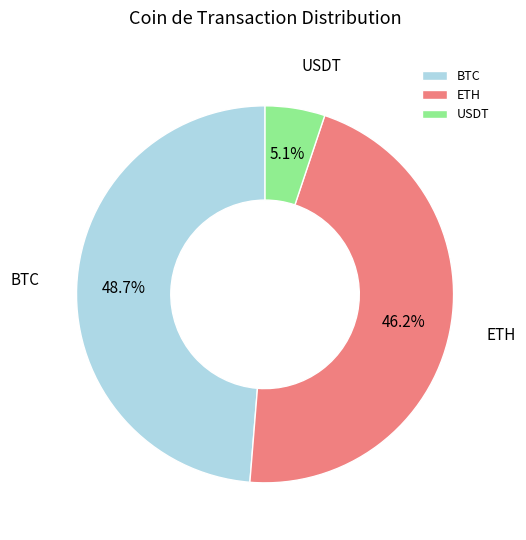

To the nearest percent, what is the difference between the largest and smallest slice percentages?

44%